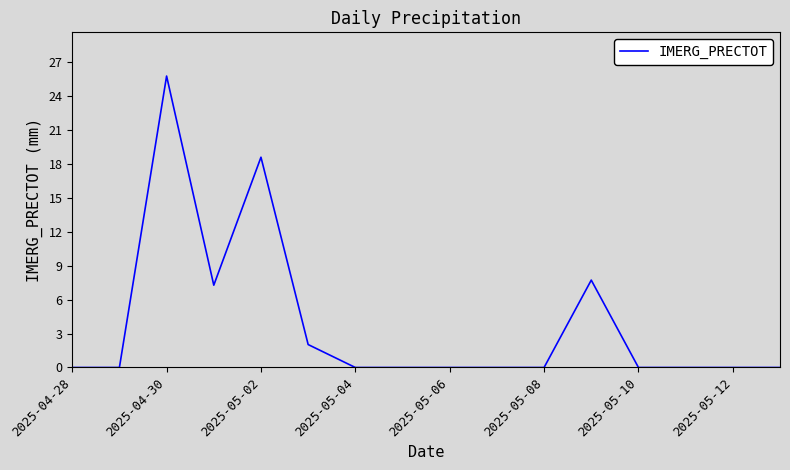

True or false: there are more than 1 points higher than both neighbors.

True